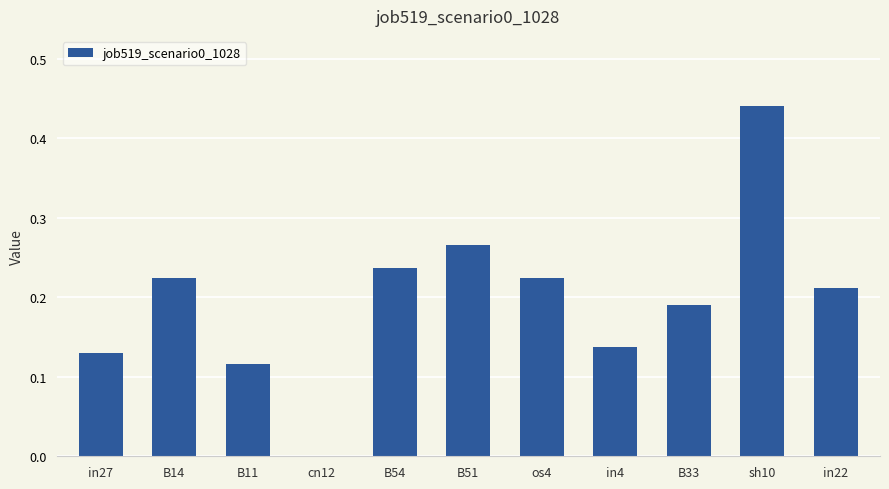

Are the bars grouped side by side (vs. stacked)?

No